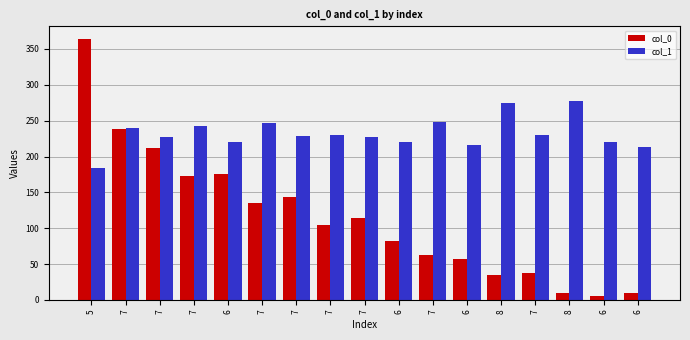

What is the total value across all series at 7?

478.3